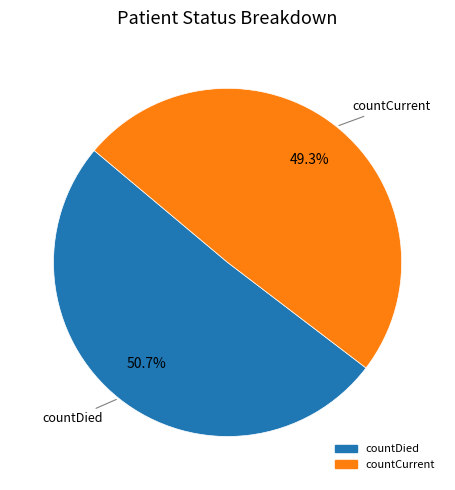

Rank the categories by value from highest to lowest.

countDied, countCurrent